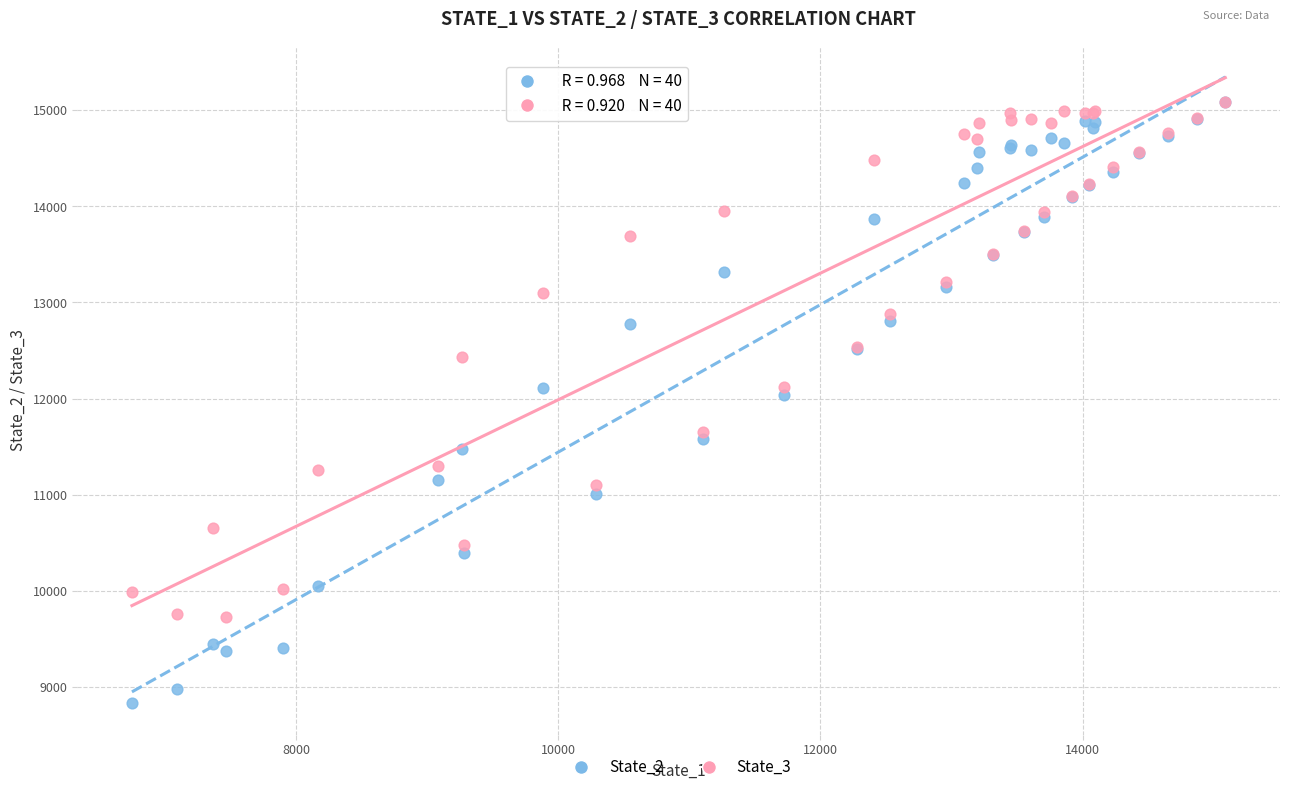

What are all the series names shown in the legend?

State_2, State_3